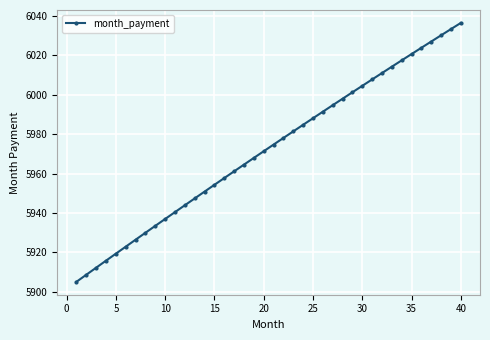

How many lines are shown in the chart?

1